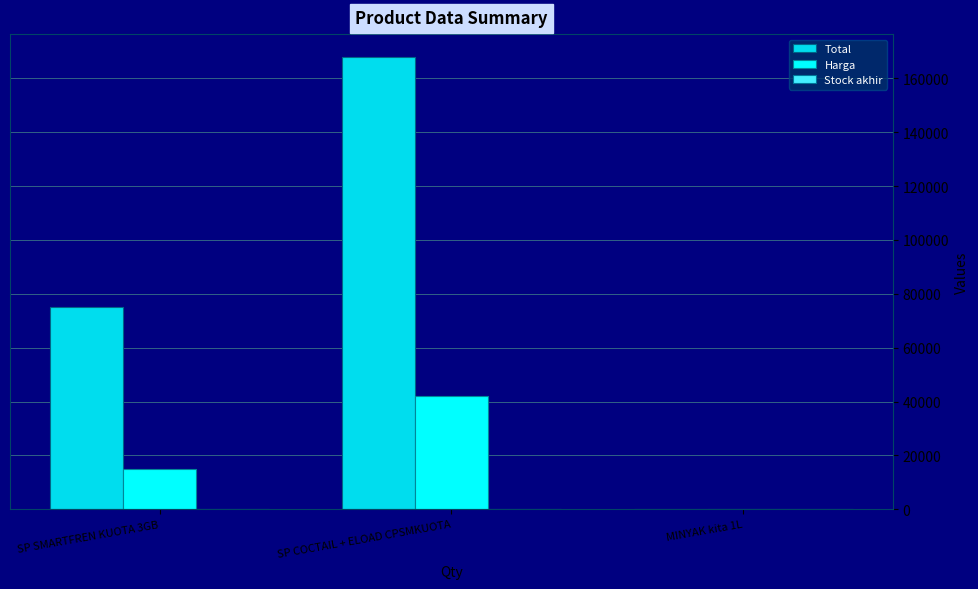

What is the difference between the second highest and minimum values in the Total series?

74951